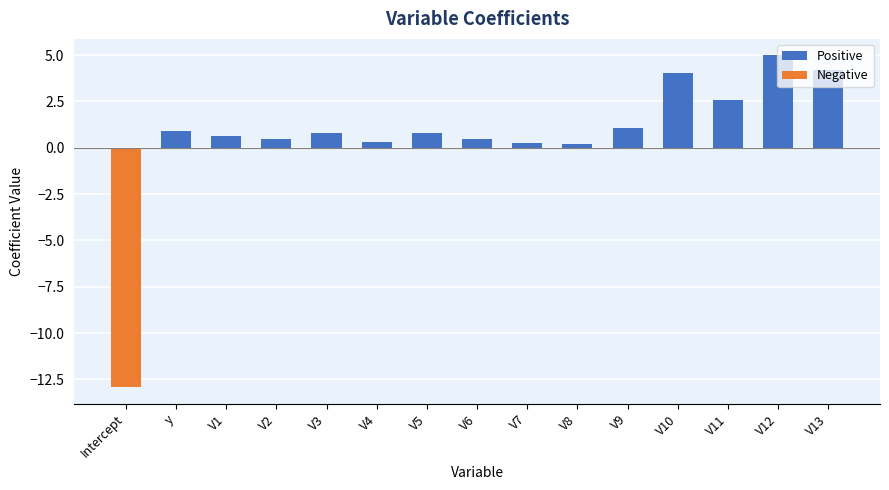

Rank the series at V10 from highest to lowest value.

Positive, Negative